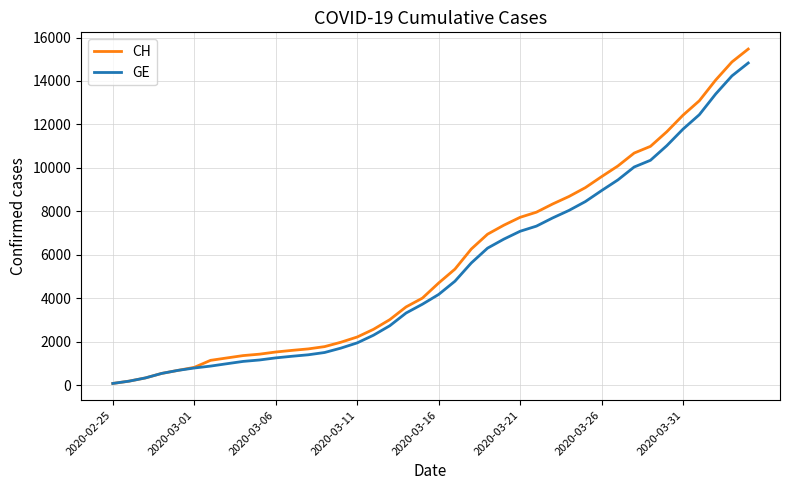

List the series in order of their overall mean, lowest first.

GE, CH